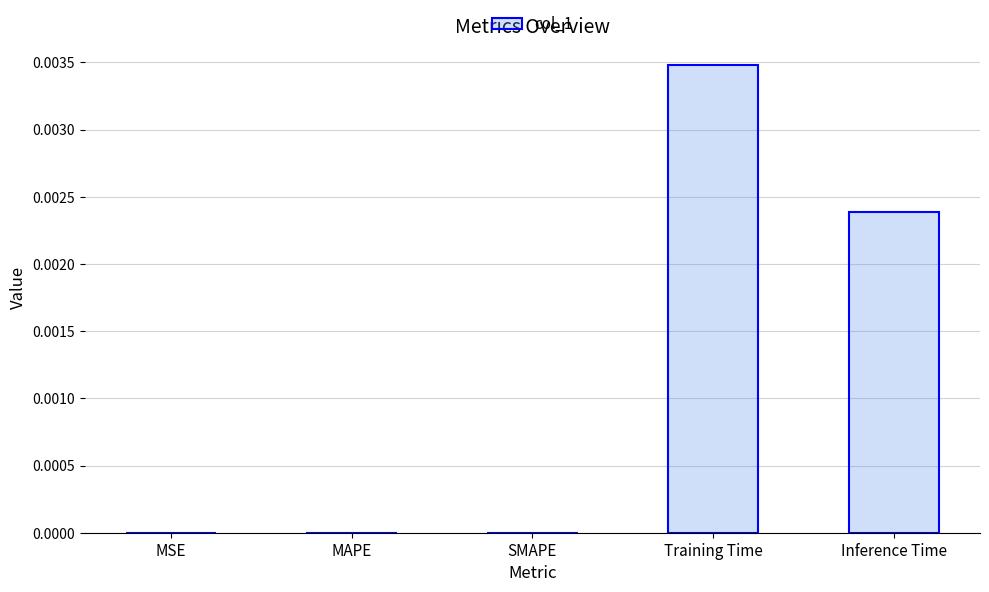

Which category has the highest value across all series?

Training Time